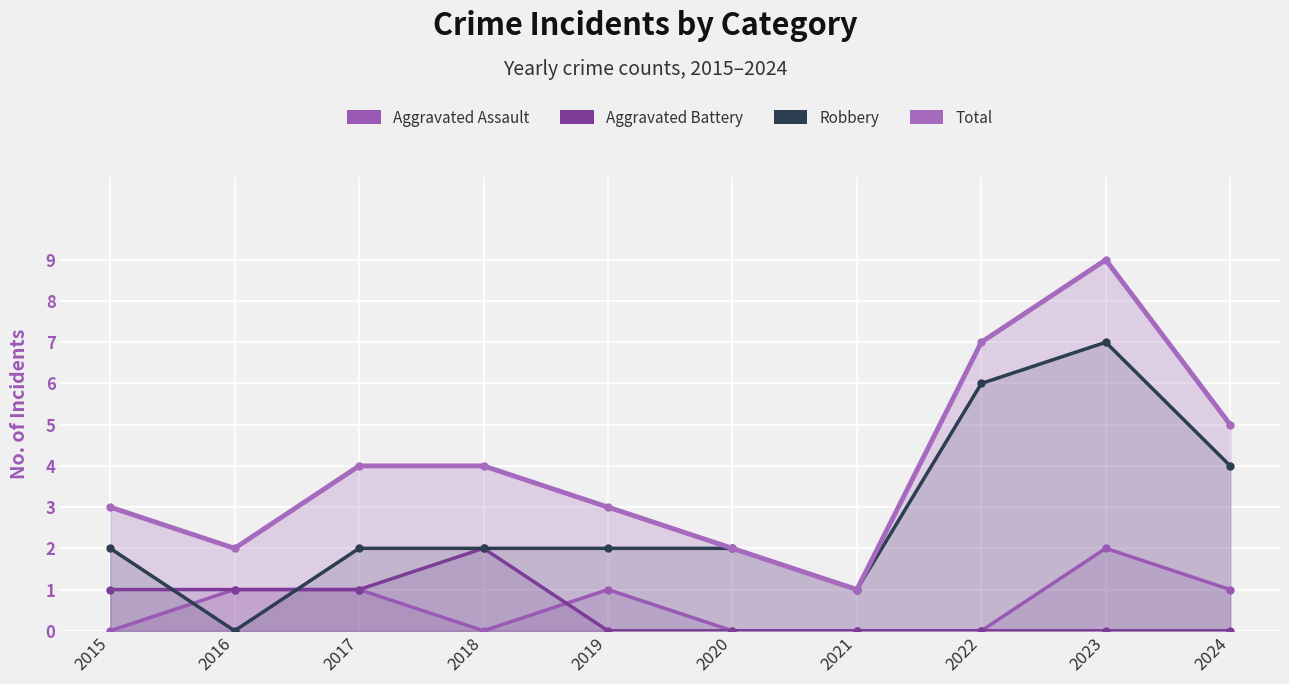

At which label does Total reach its minimum?

2021